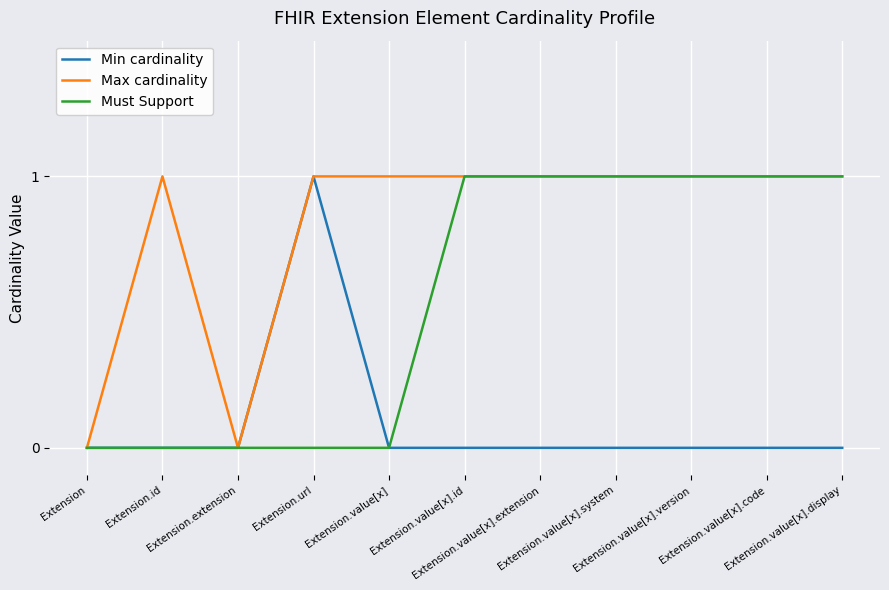

Rank the series by their average value, from lowest to highest.

Min cardinality, Must Support, Max cardinality